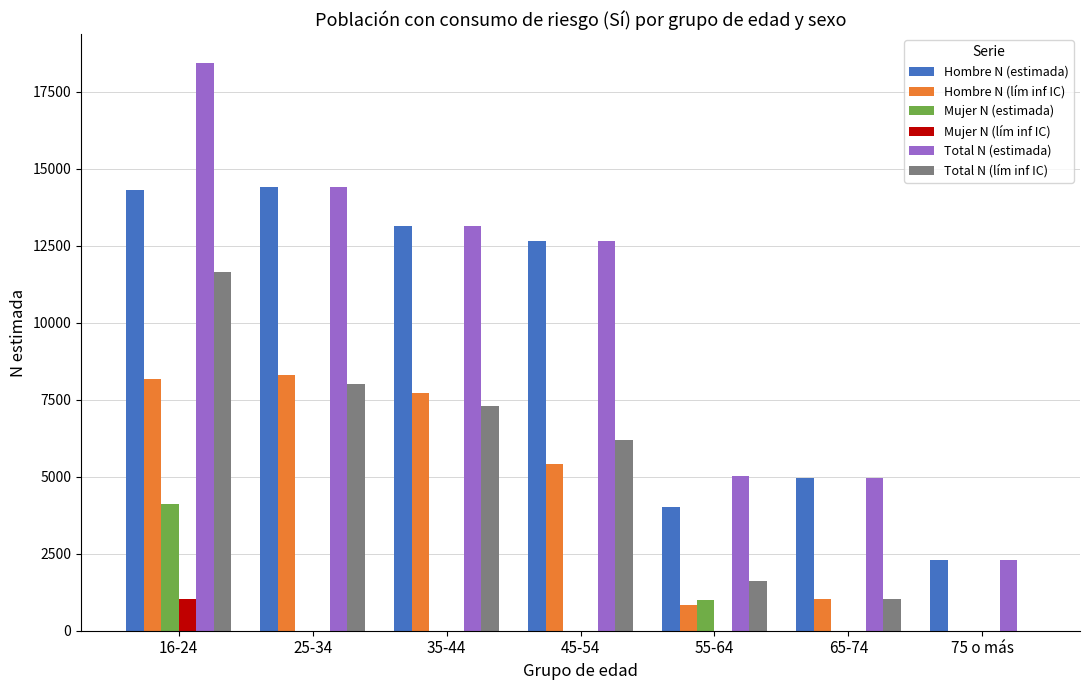

Count the number of data series in this chart.

6